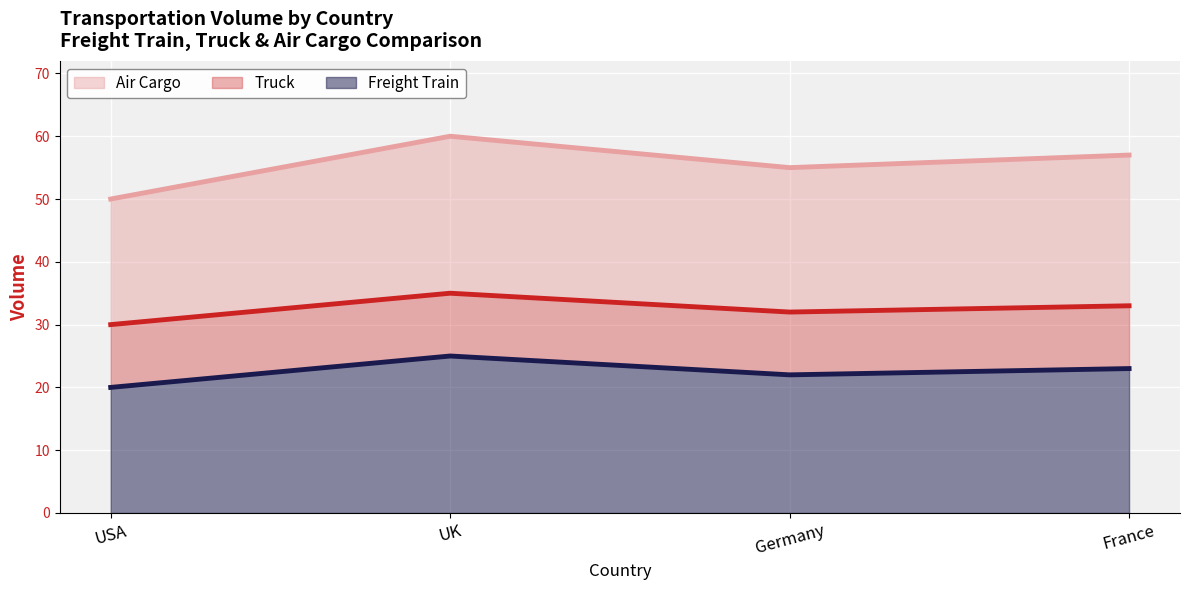

True or false: Freight Train has a value of 43 at UK.

False